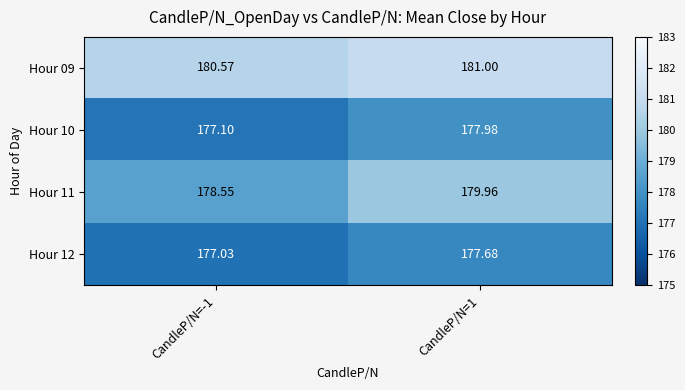

Which series has the widest spread of values?

Hour 11